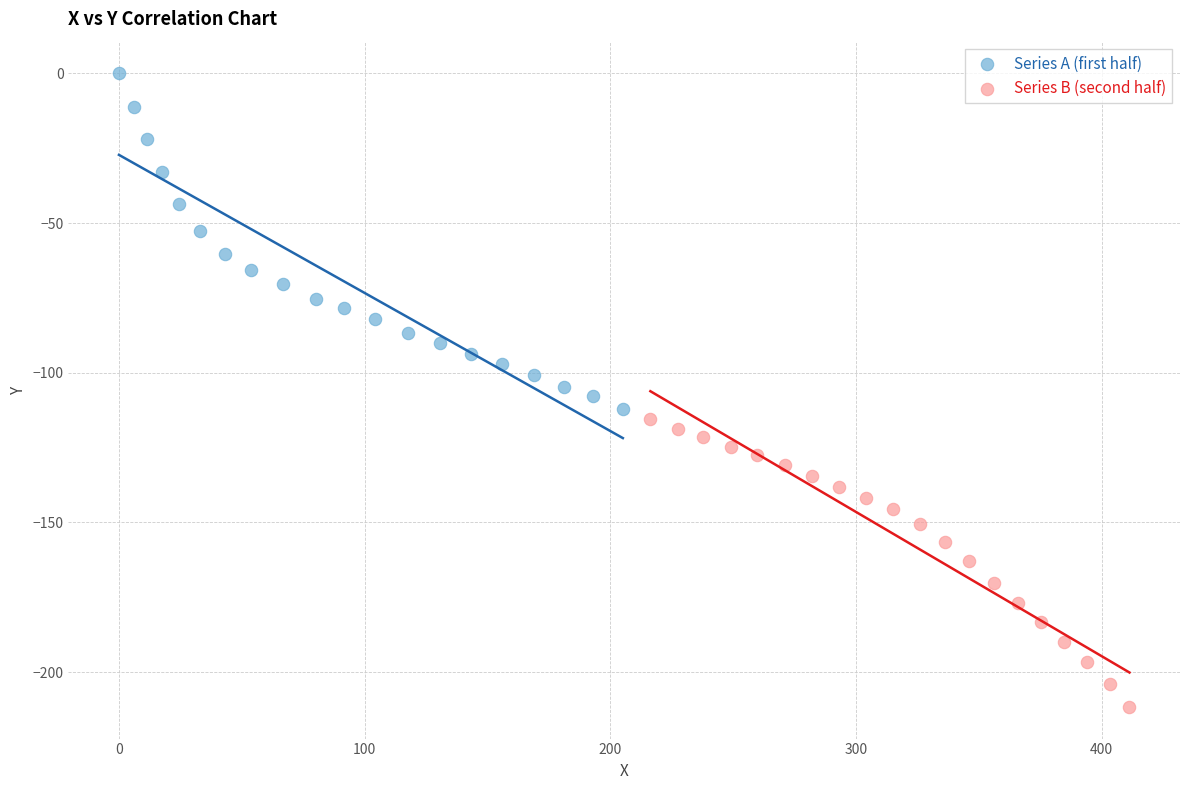

Which series contains the highest Y value?

Series A (first half)